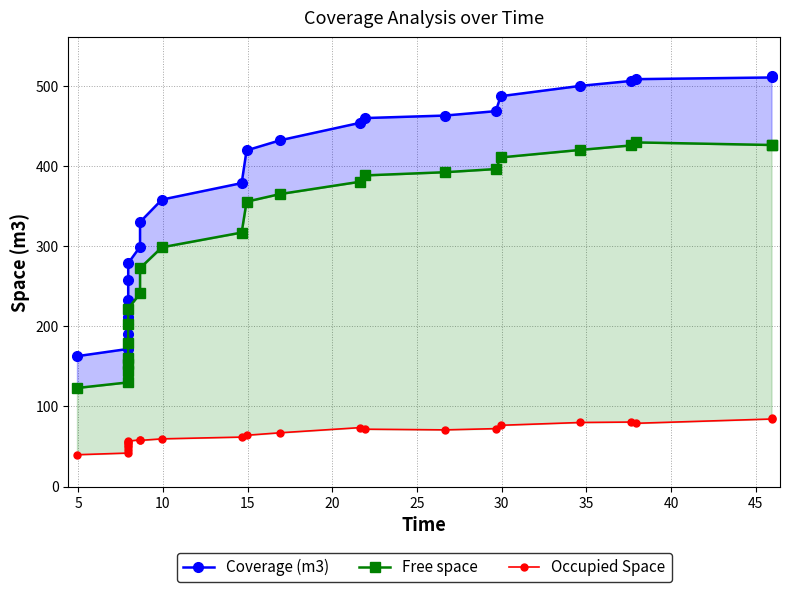

True or false: Coverage (m3) has more than 2 points higher than both neighbors.

False